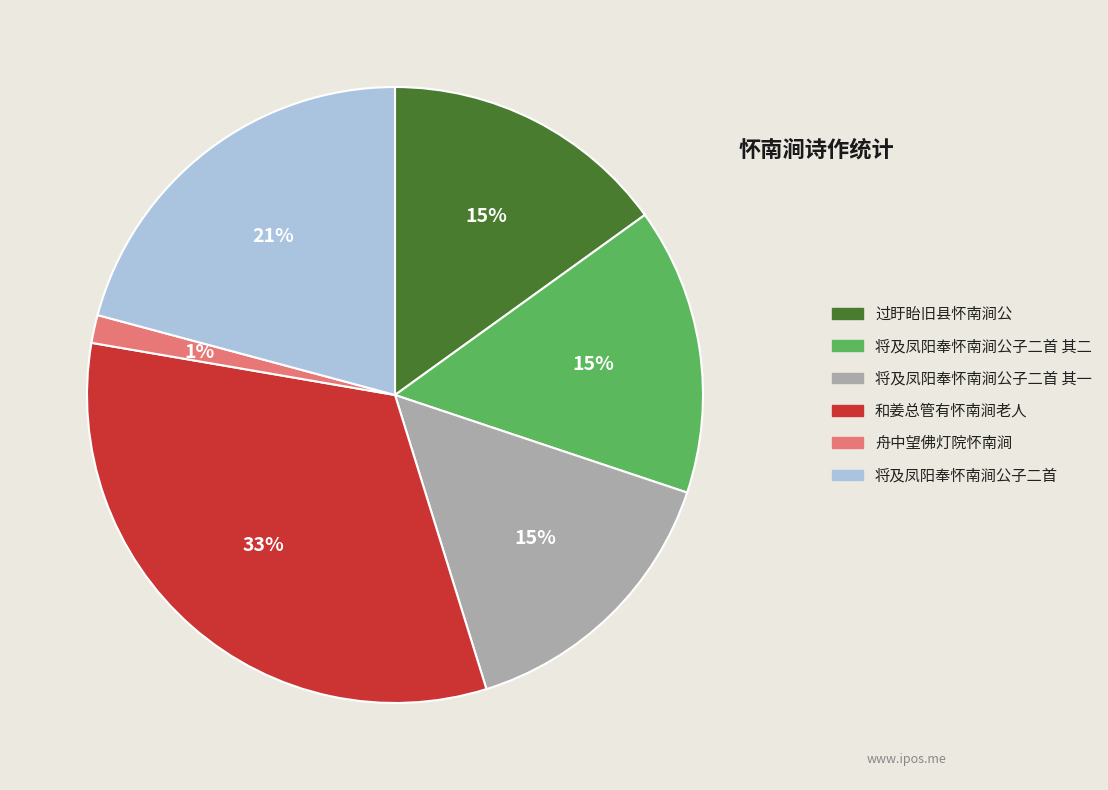

Does any single category account for the majority?

No